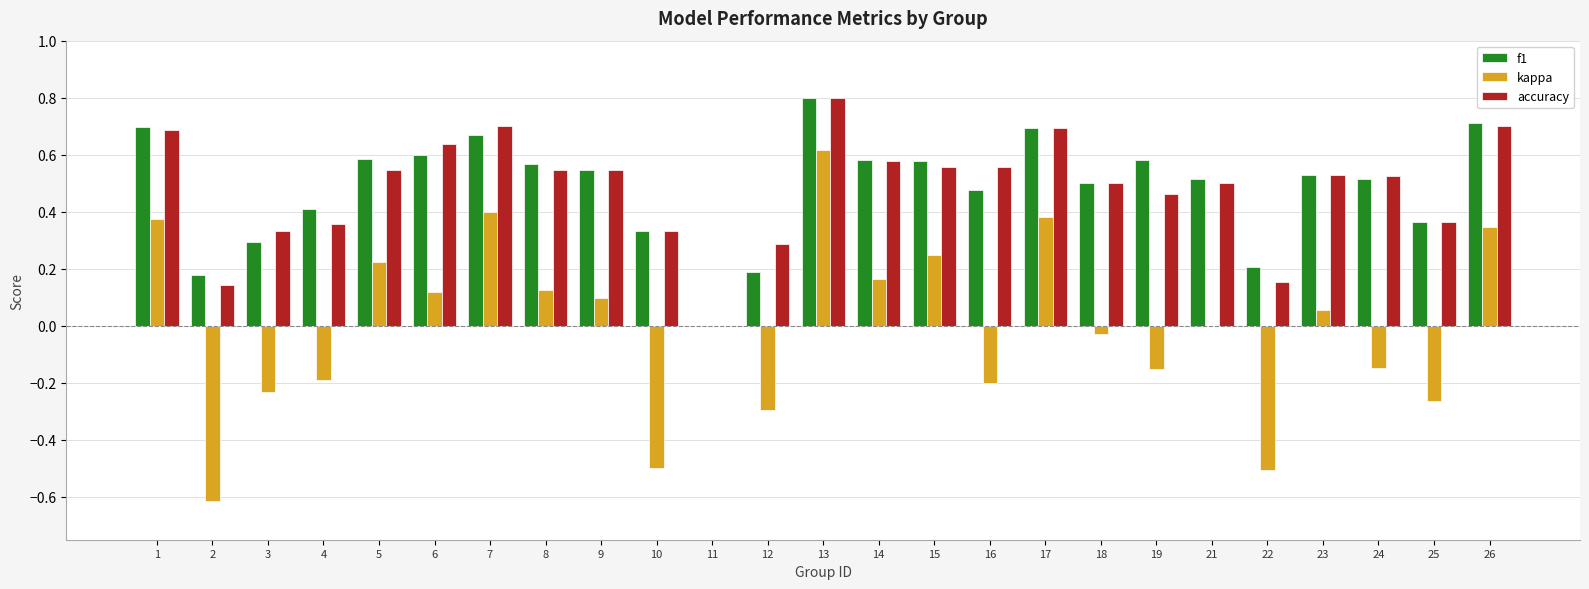

Which label corresponds to the largest value in the chart?

13